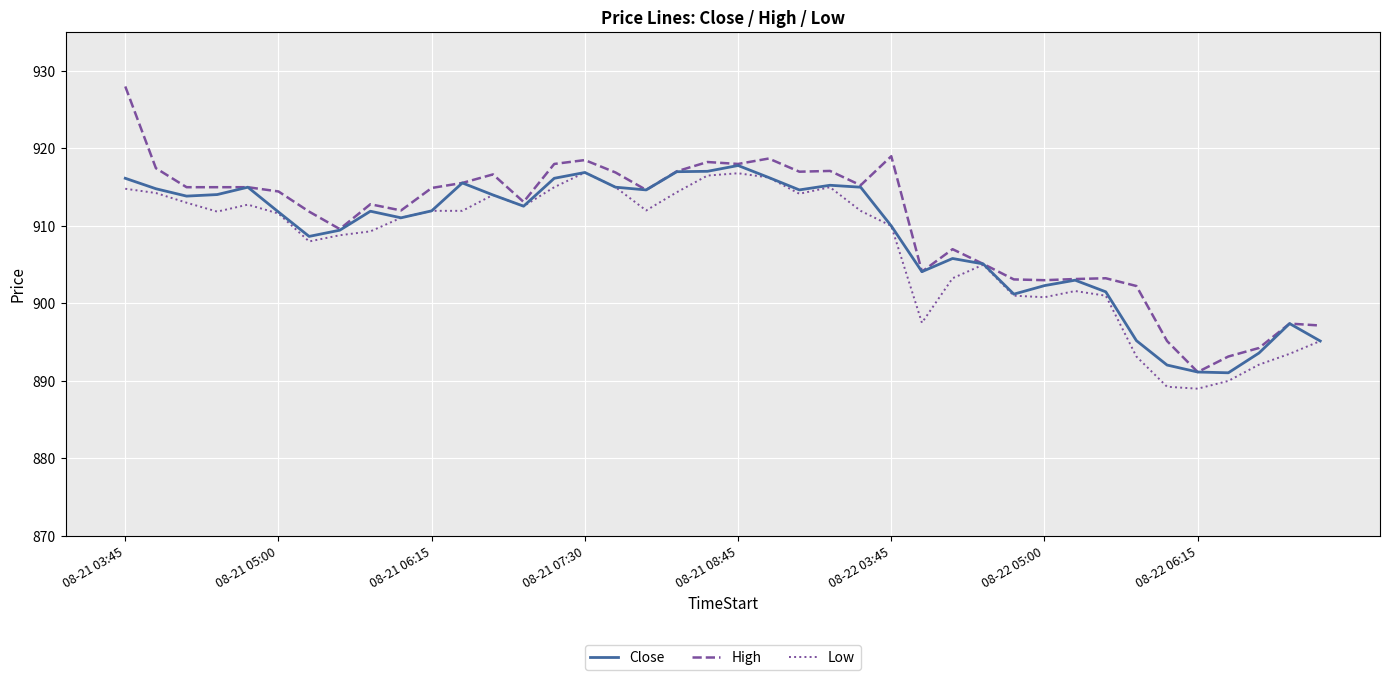

What are all the series names shown in the legend?

Close, High, Low